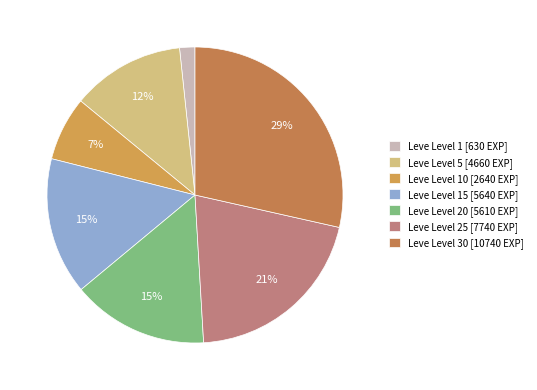

How many segments does this pie chart have?

7